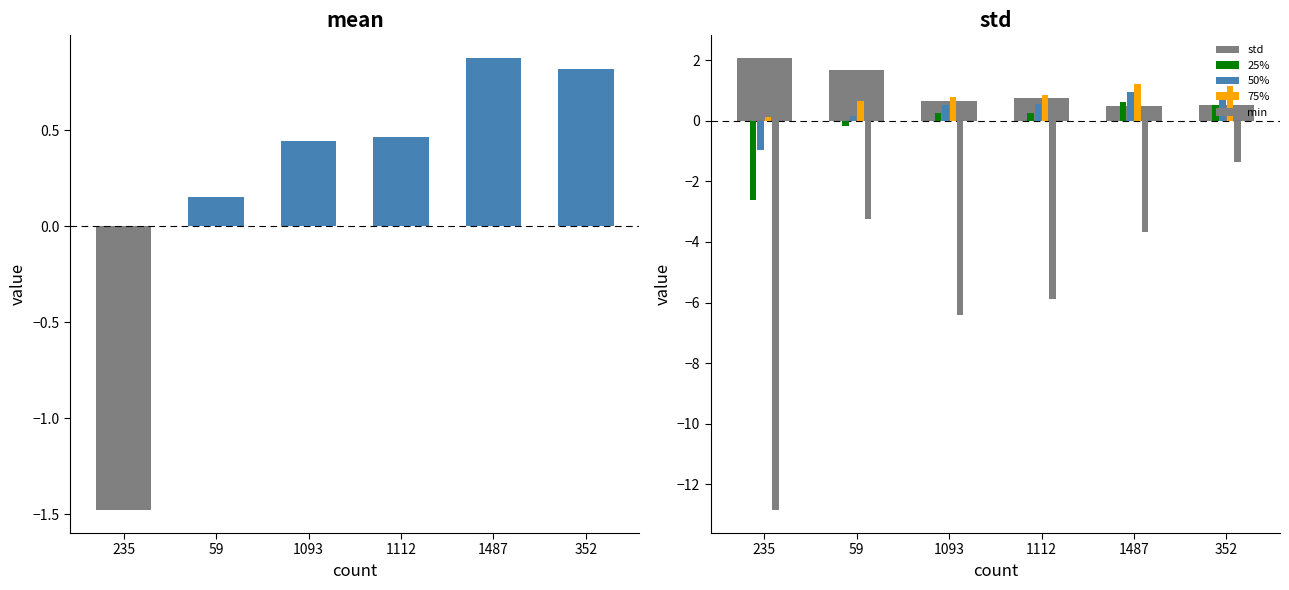

How many values in the 25% series exceed 0?

4